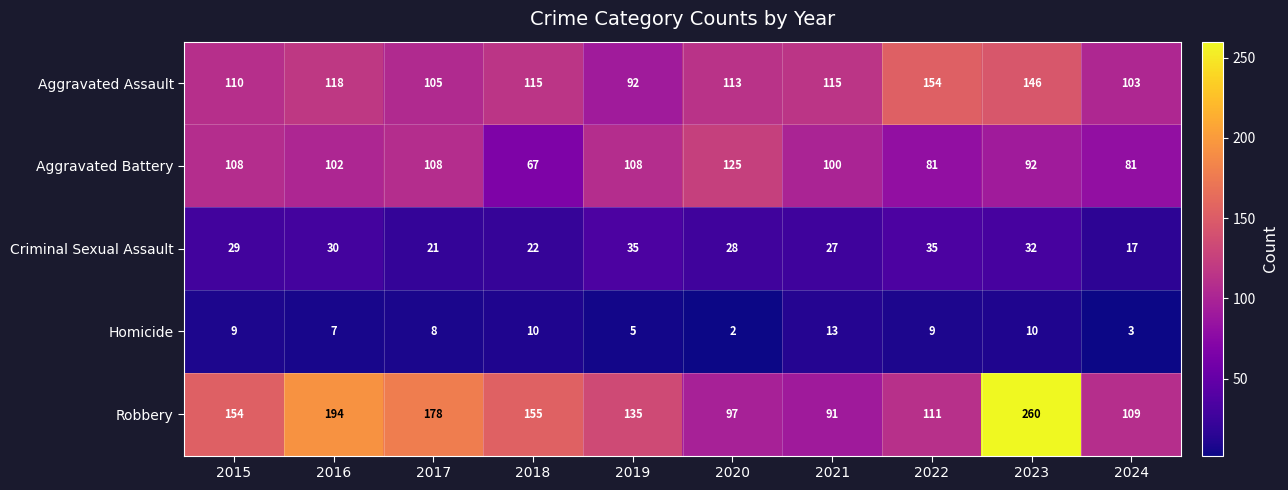

Count the number of categories in the chart.

10